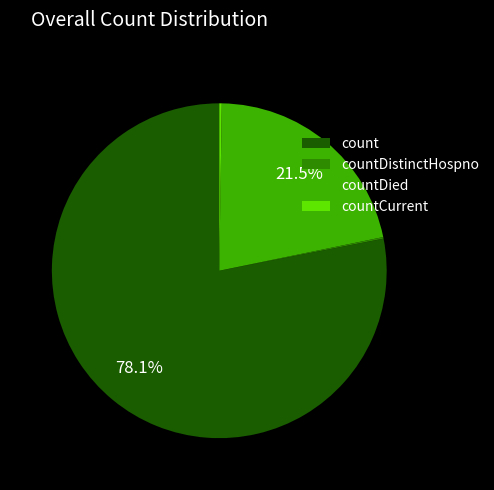

What is the total percentage of count and countDied?

99.6%